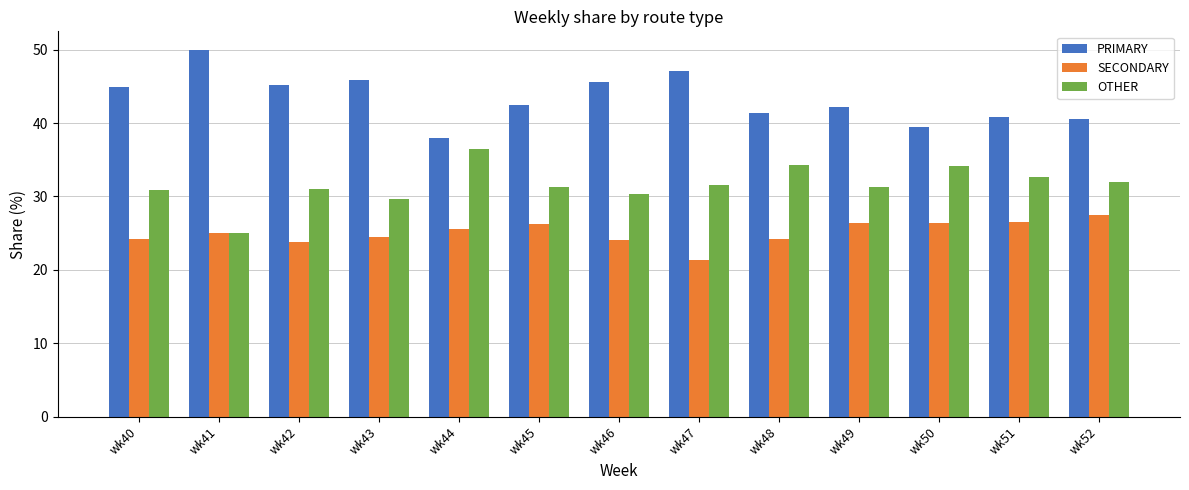

What is the smallest value displayed?

21.4